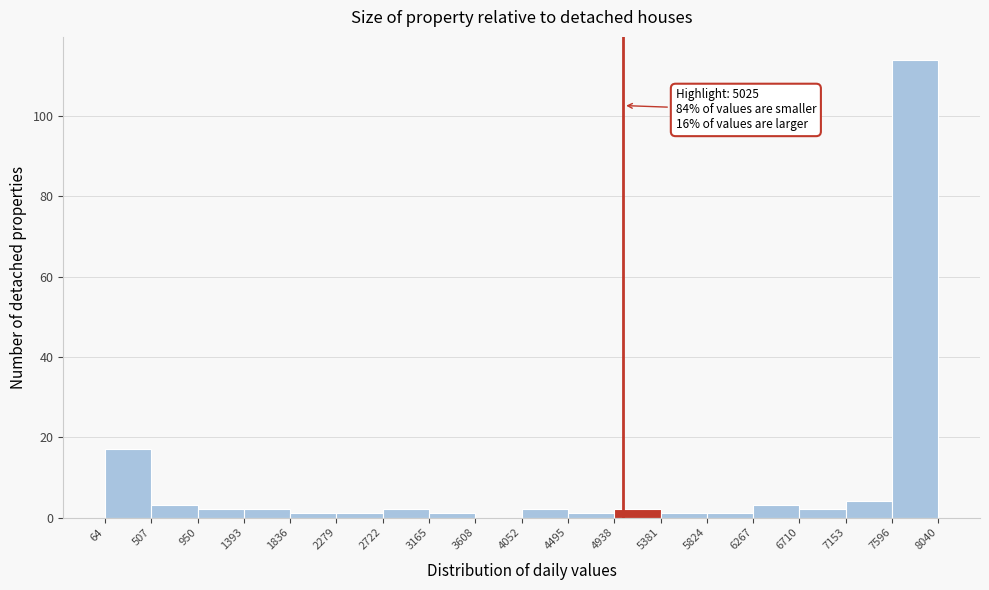

Over which range of the x-axis is the bar tallest?

7596 to 8040